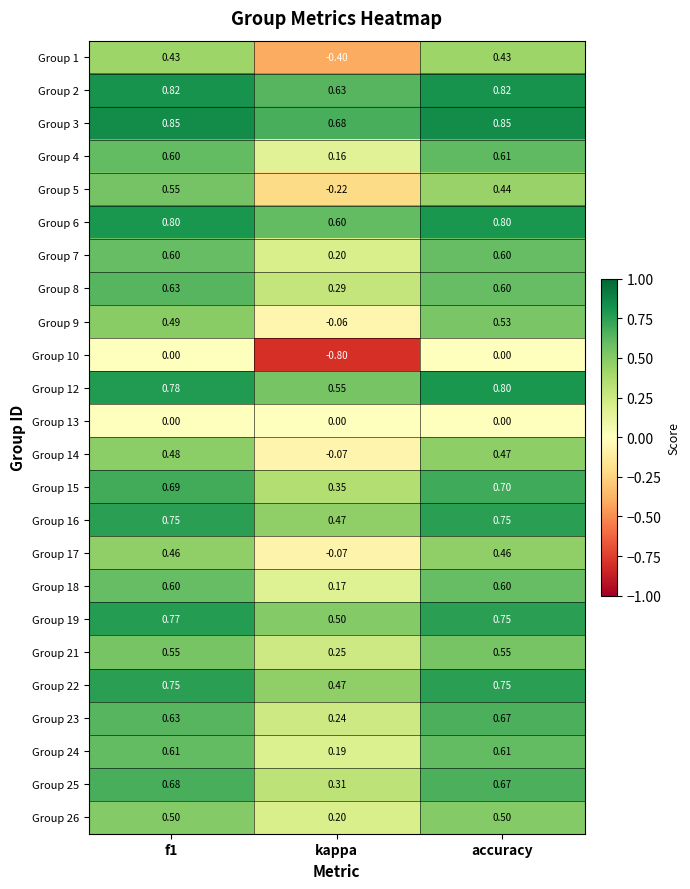

At which category does the chart reach its minimum across all series?

kappa